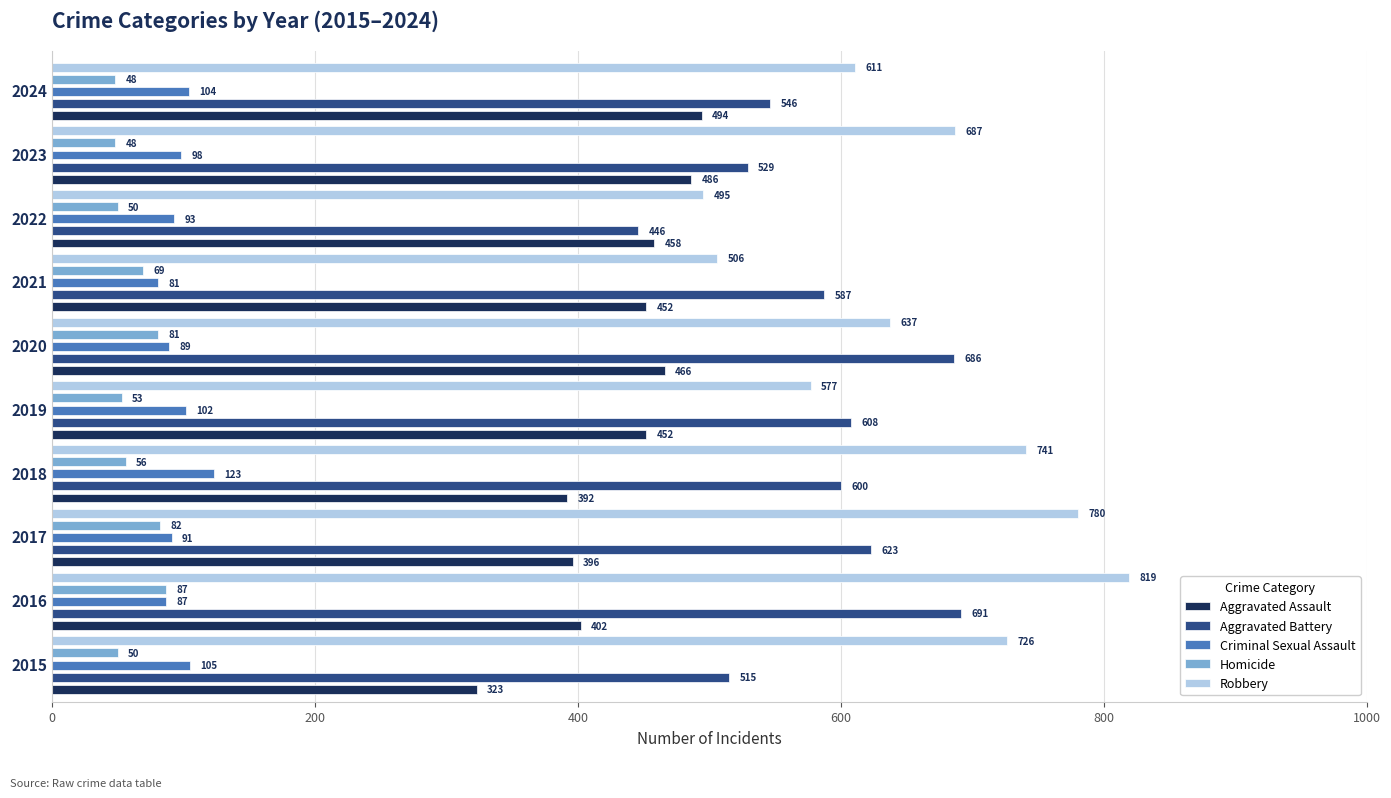

Count the number of categories in the chart.

10